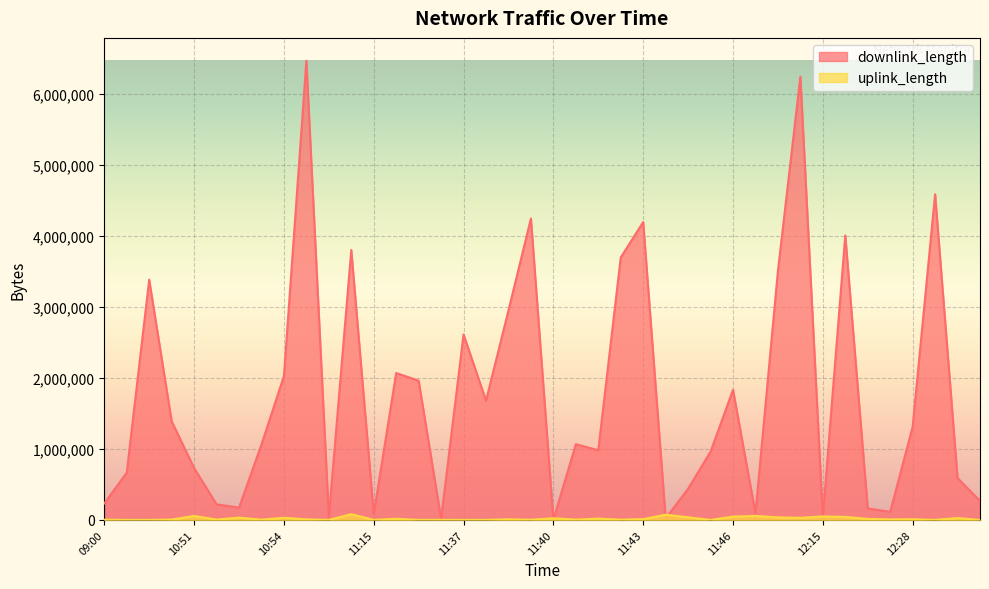

Rank the series at 12:14 from lowest to highest value.

uplink_length, downlink_length